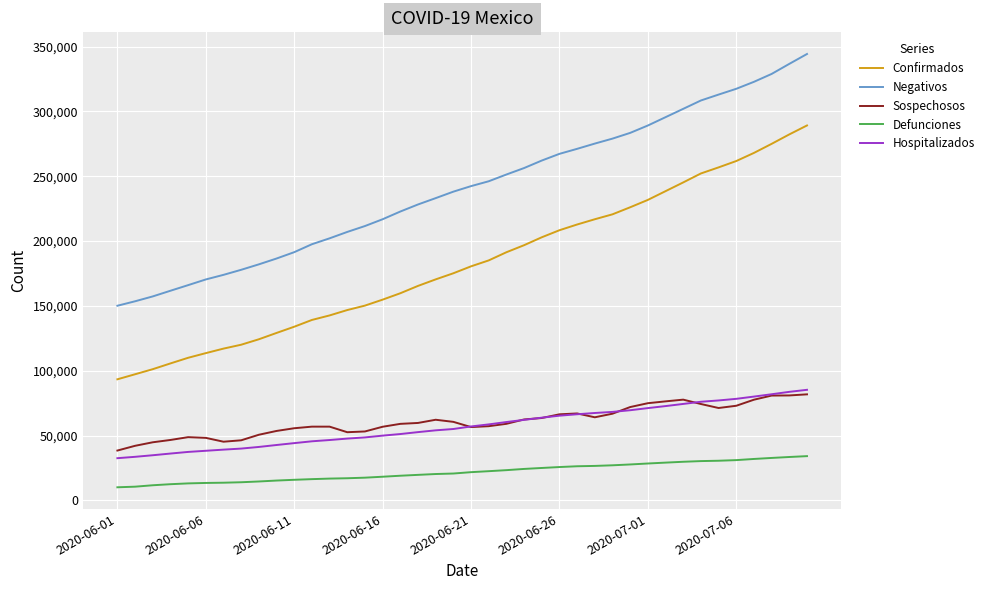

Rank the series by their maximum value, from lowest to highest.

Defunciones, Sospechosos, Hospitalizados, Confirmados, Negativos